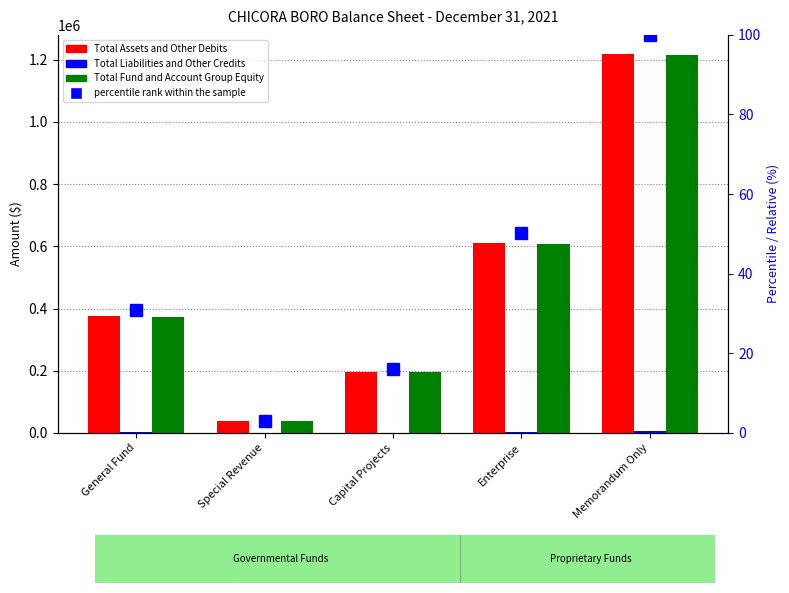

Rank the series by their maximum value, from lowest to highest.

Total Liabilities and Other Credits, Total Fund and Account Group Equity, Total Assets and Other Debits